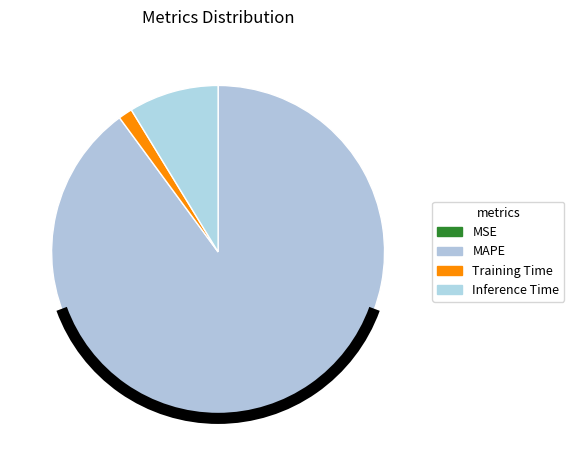

What percentage do MSE and MAPE together represent?

89.9%